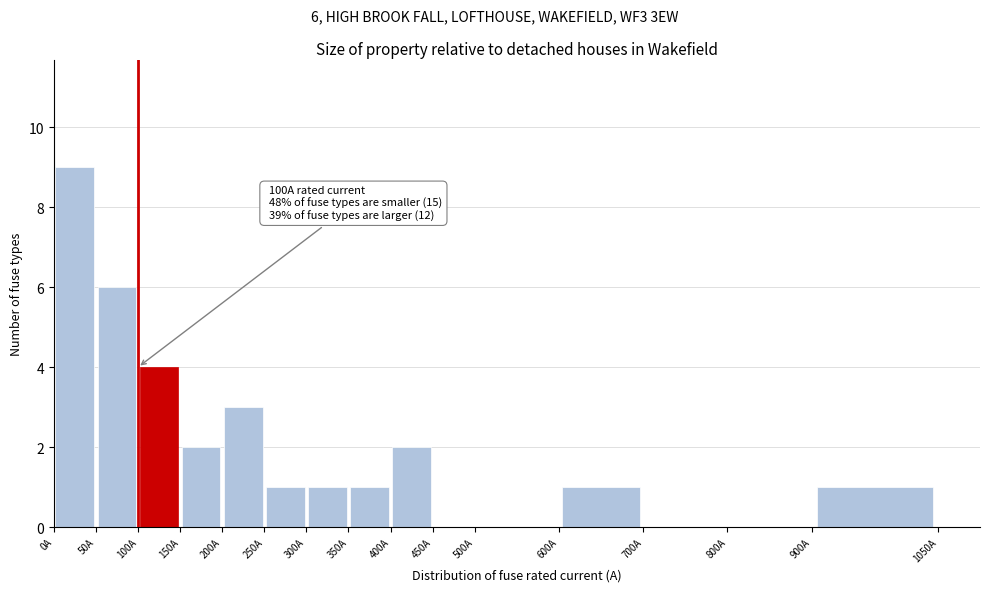

Over which range of the x-axis is the bar tallest?

0 to 50